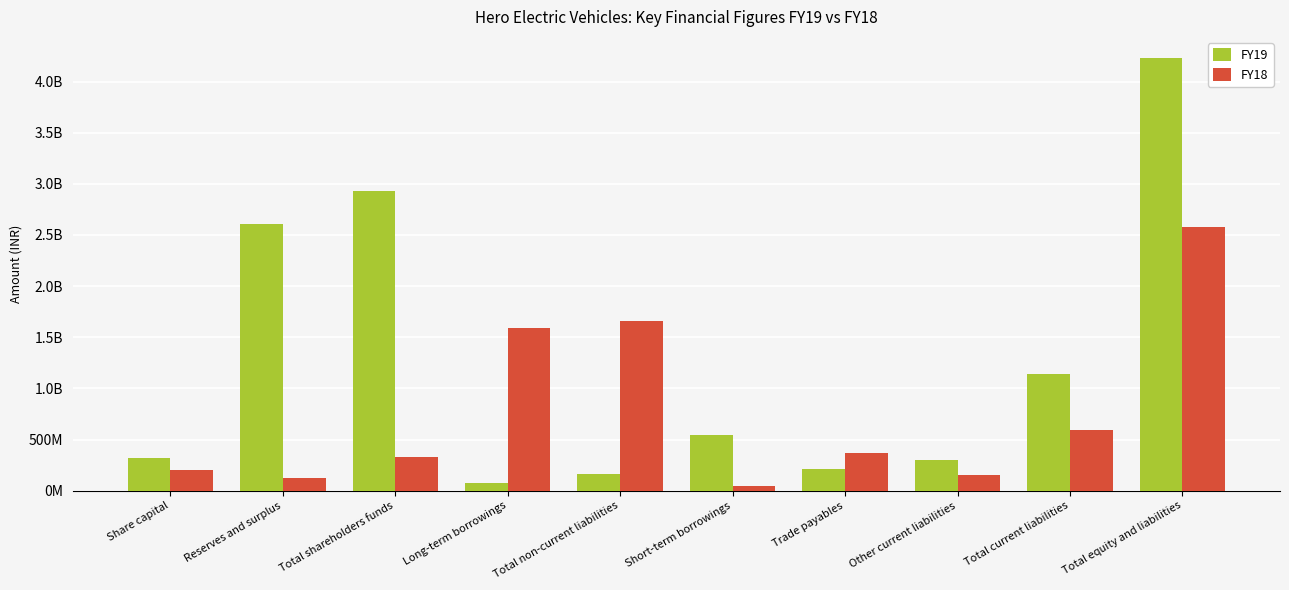

At which label is FY18 closest to 1311439571?

Long-term borrowings